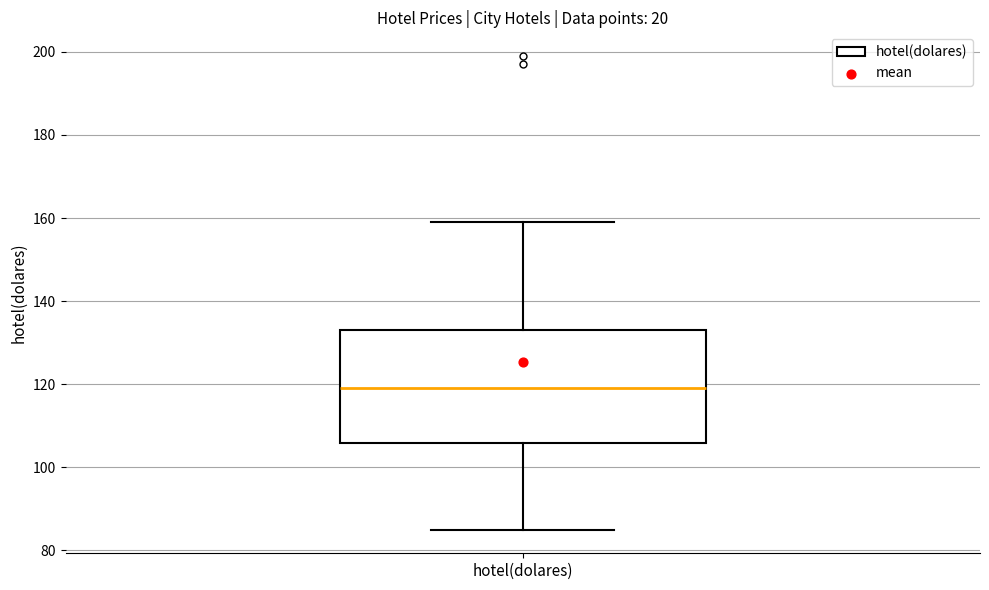

Read this box plot against the y-axis: the position of the median line, the range covered by the box, and the ends of both whiskers. The values are not printed on the chart, so give them approximately, as read against the axis.

median 120, box 106 to 134, whiskers 86 to 160